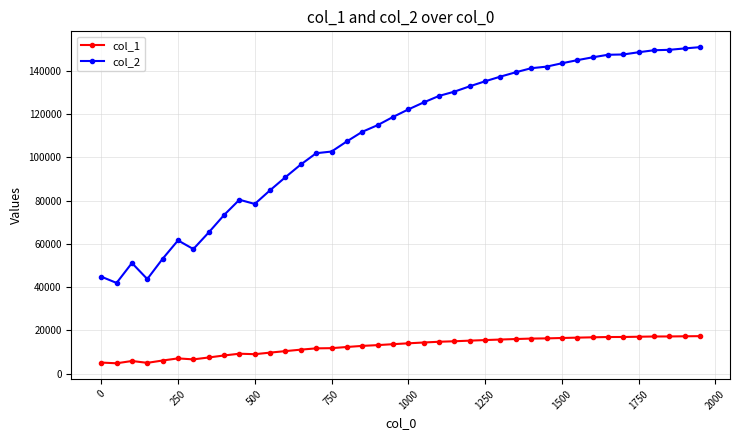

What is the smallest value displayed?

4832.1